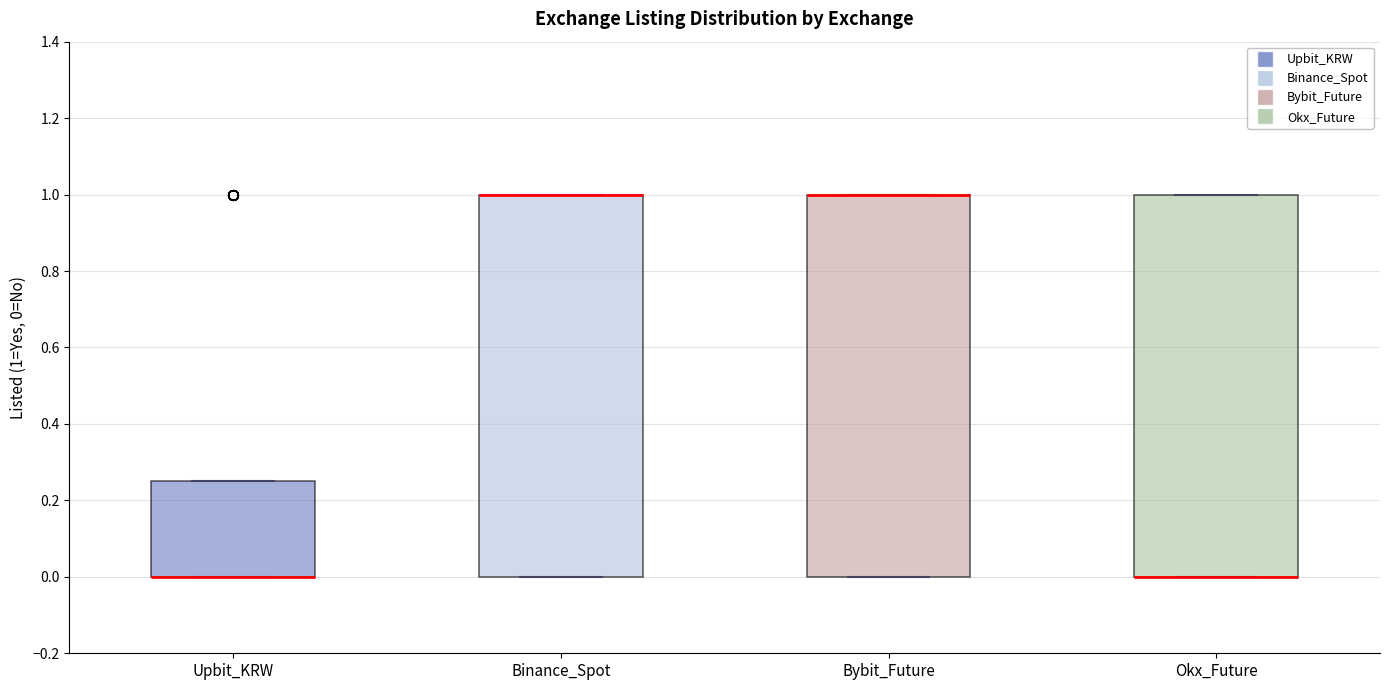

Reading left to right, read every box against the y-axis: the position of its median line, the range the box covers, and the ends of its whiskers. The values are not printed on the chart, so give them approximately, as read against the axis.

Upbit_KRW: median 0.00 (drawn on the box's lower edge), box 0.00 to 0.26, whiskers 0.00 to 0.26
Binance_Spot: median 1.00 (drawn on the box's upper edge), box 0.00 to 1.00, whiskers 0.00 to 1.00
Bybit_Future: median 1.00 (drawn on the box's upper edge), box 0.00 to 1.00, whiskers 0.00 to 1.00
Okx_Future: median 0.00 (drawn on the box's lower edge), box 0.00 to 1.00, whiskers 0.00 to 1.00